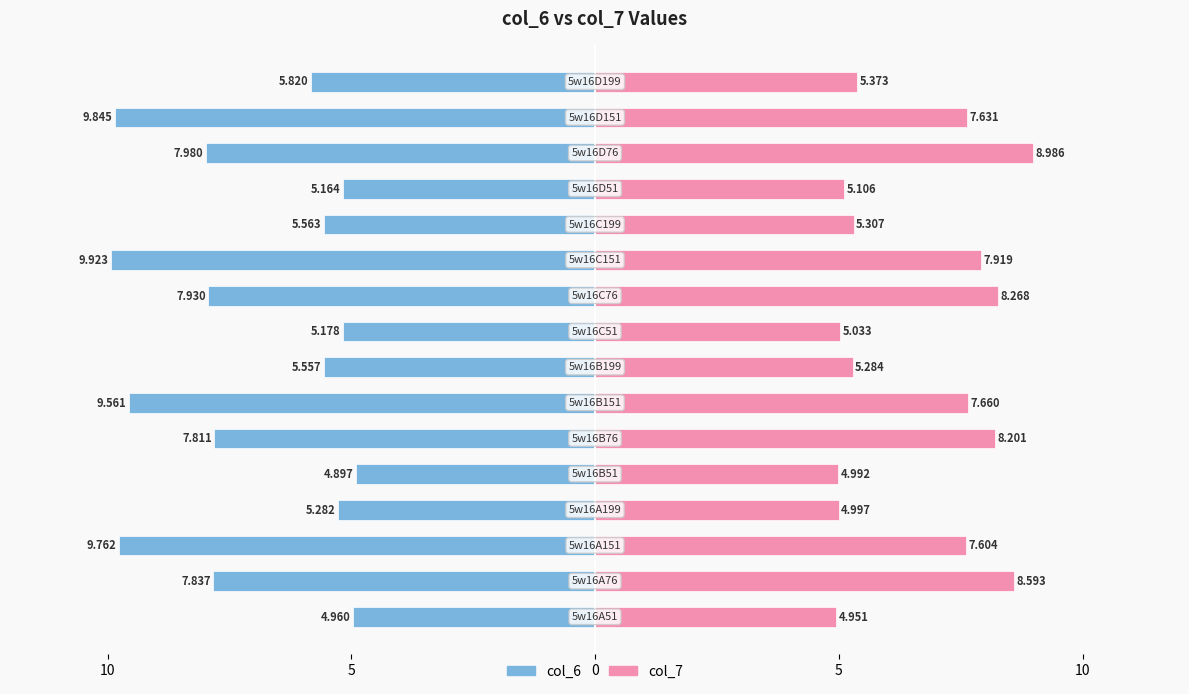

Is the value of col_6 at 5 greater than the value of col_7 at 8?

No